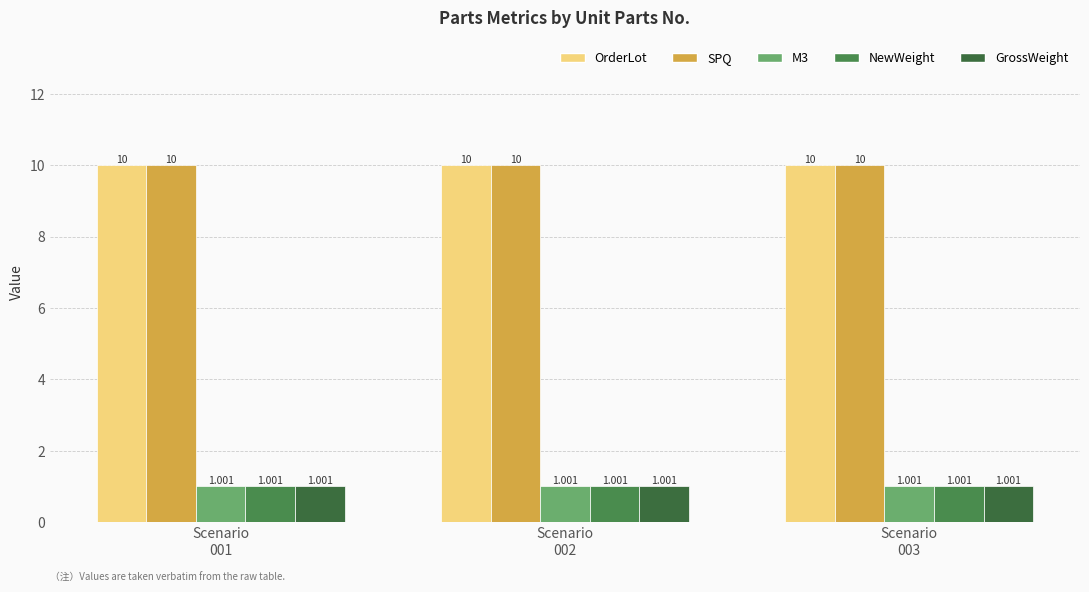

At how many categories does at least one series exceed 8?

3